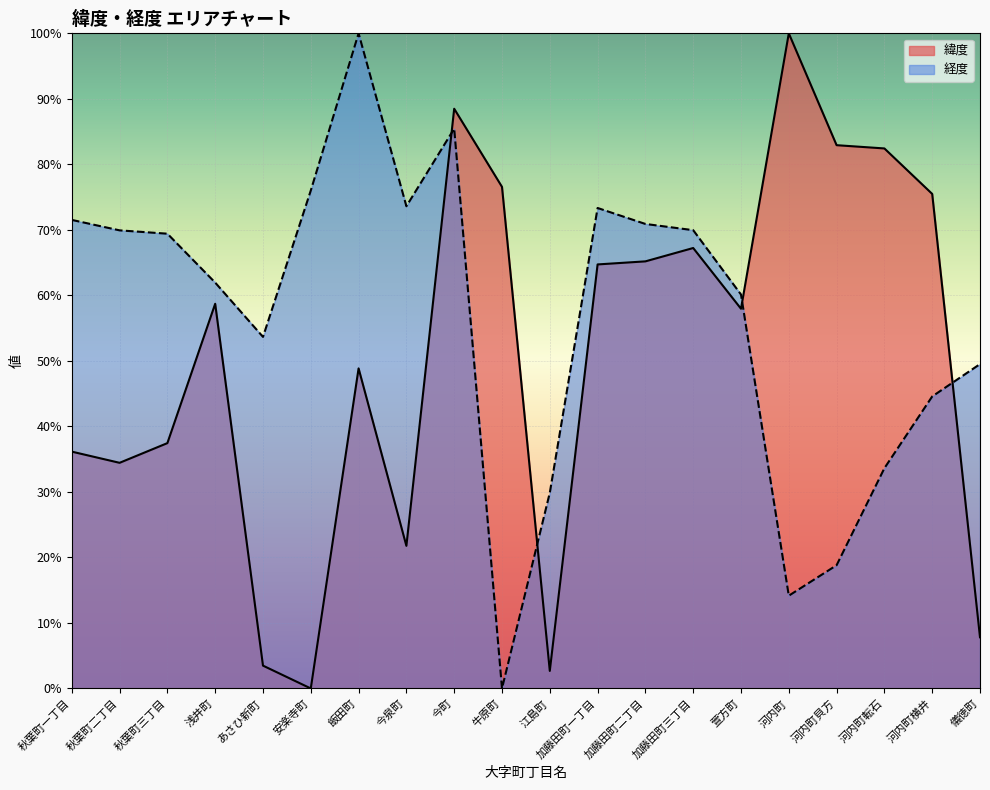

Where do 緯度 and 経度 first cross each other?

今泉町 and 今町